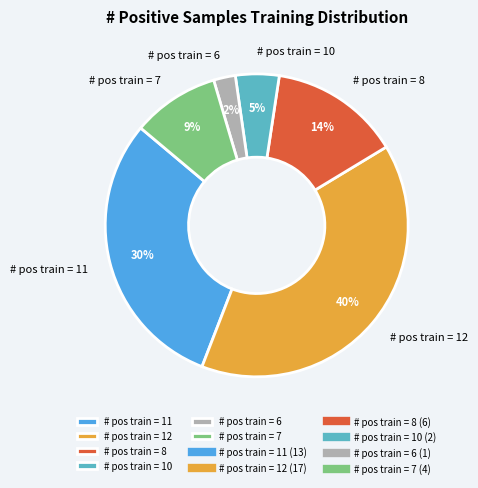

Does # pos train = 11 represent more than half of the total?

No